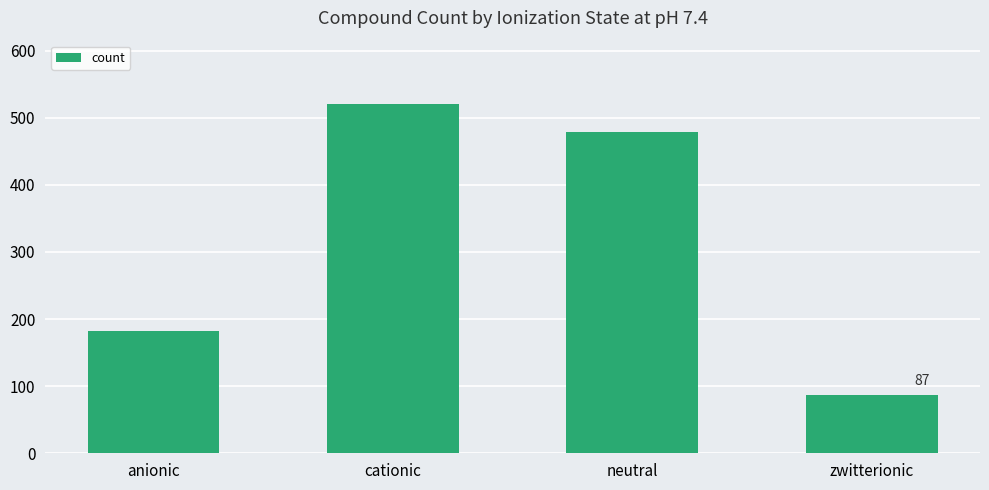

Reading left to right, list all the values displayed in this chart.

anionic=182	cationic=521	neutral=478	zwitterionic=87